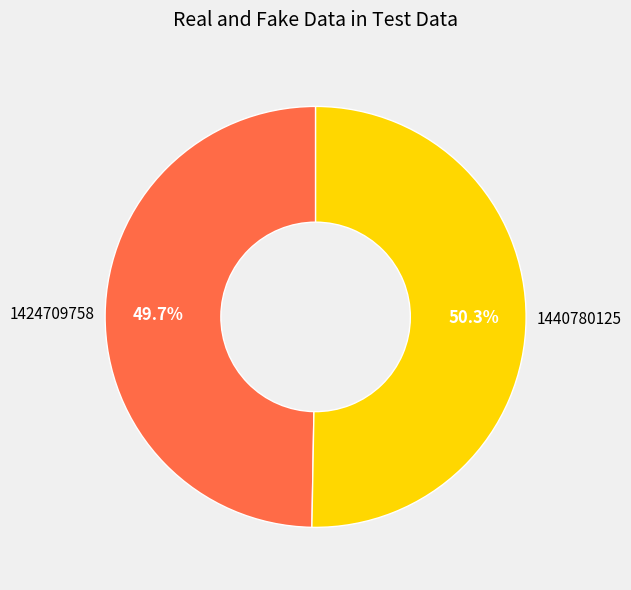

Does any single category account for the majority?

Yes